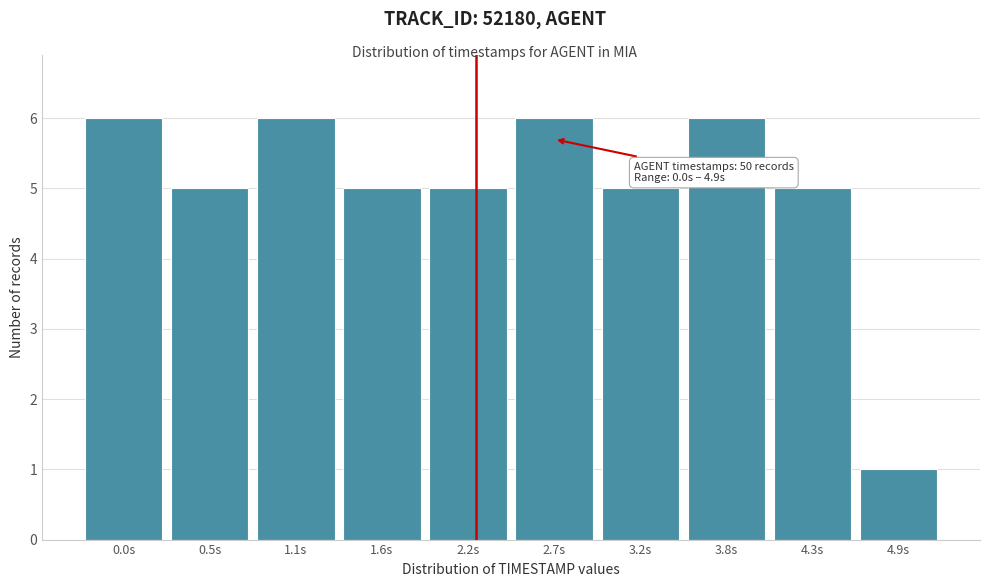

Reading right to left, what are all the values shown in this chart?

4.9s=1	4.3s=5	3.8s=6	3.2s=5	2.7s=6	2.2s=5	1.6s=5	1.1s=6	0.5s=5	0.0s=6